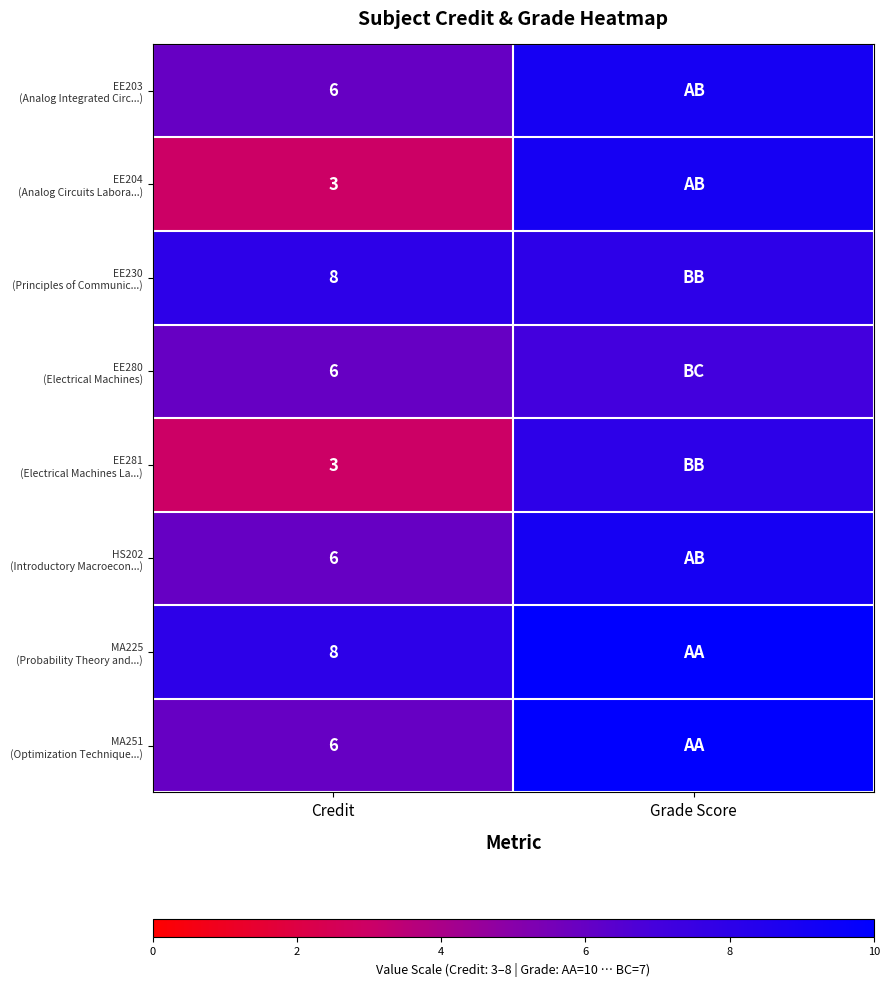

What is the difference between the highest and lowest values at Credit?

5